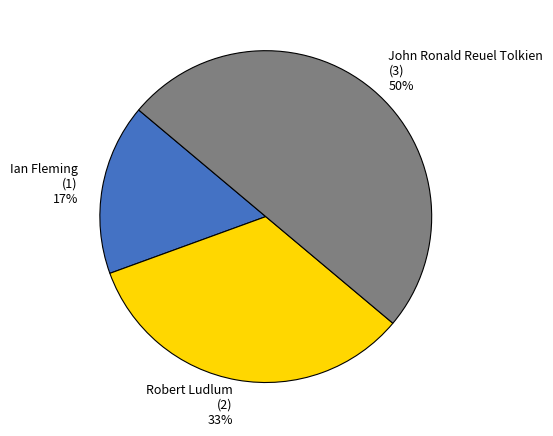

Rank the categories by value from lowest to highest.

Ian Fleming, Robert Ludlum, John Ronald Reuel Tolkien